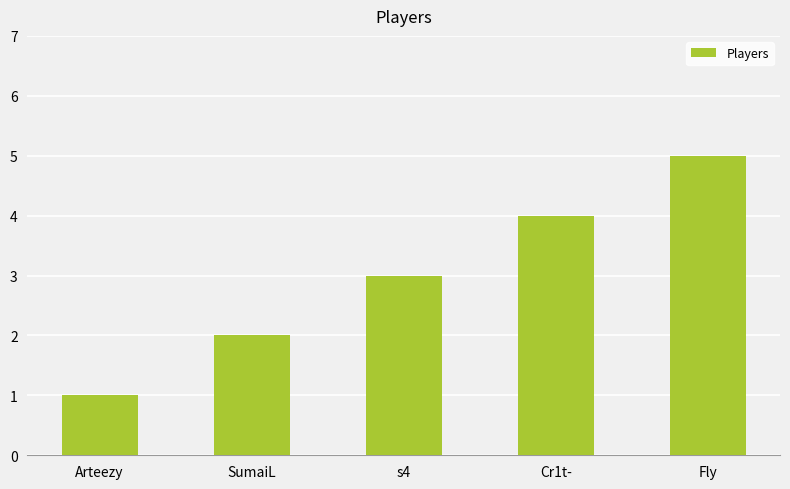

Where is the data nearest to the value 3?

s4